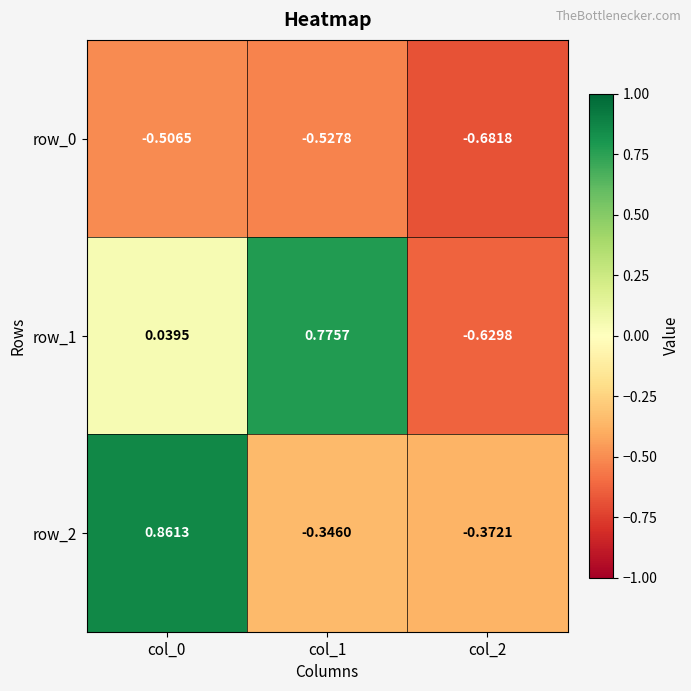

Is the value of row_0 at col_2 greater than the value of row_2 at col_2?

No